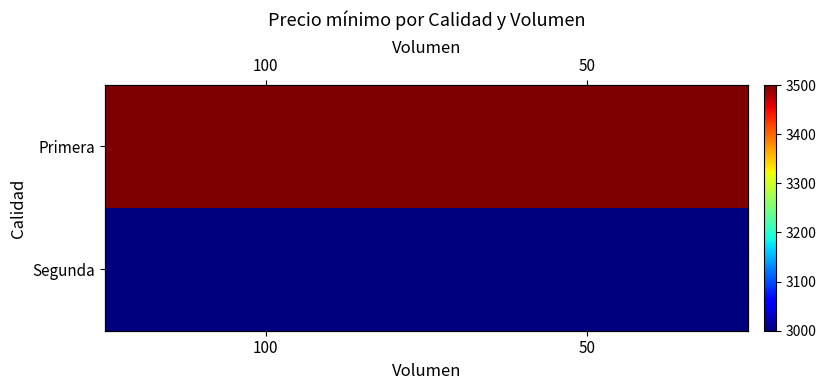

Which series has the largest range (max minus min)?

Primera